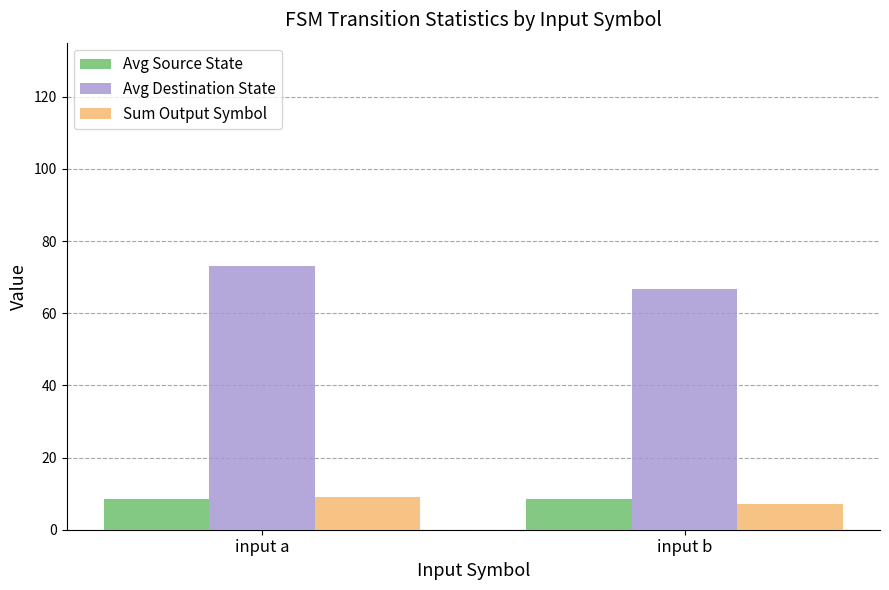

How many series are shown in this chart?

3